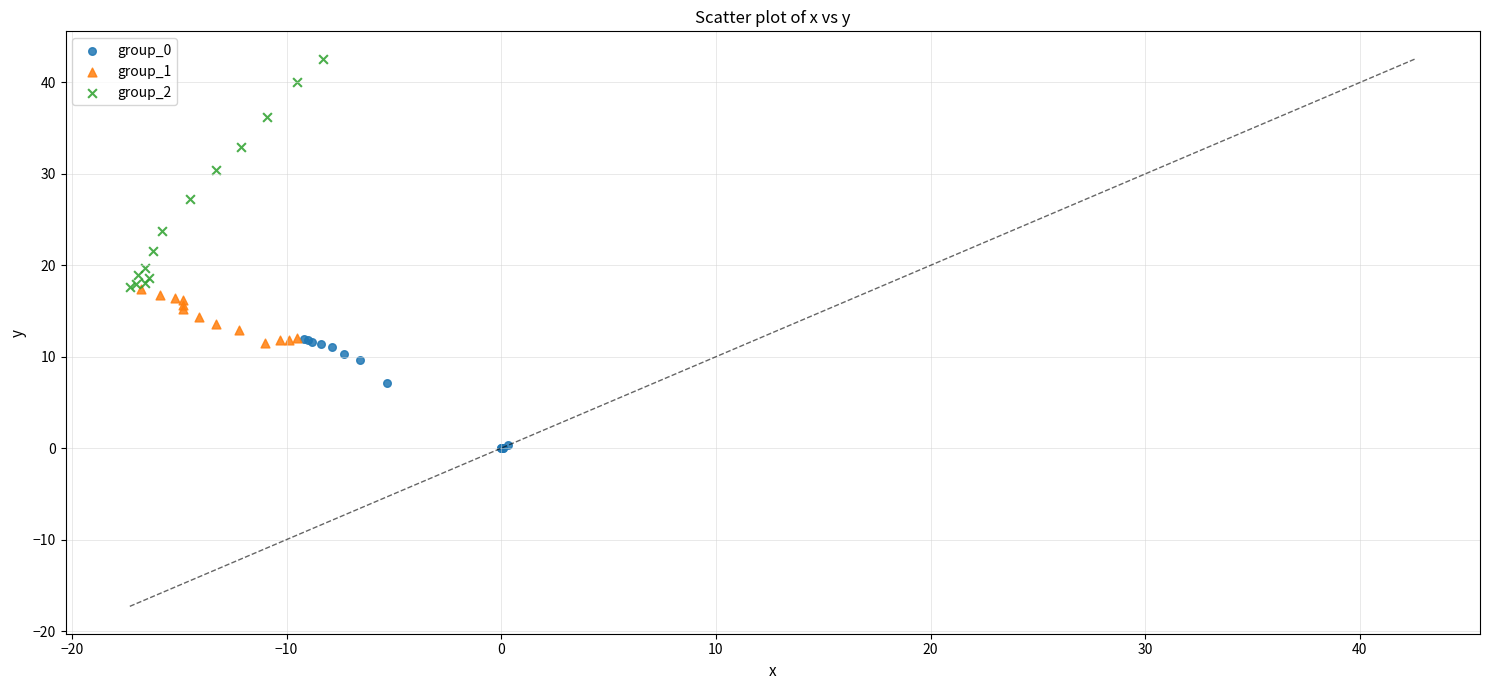

Which series contains the highest Y value?

group_2